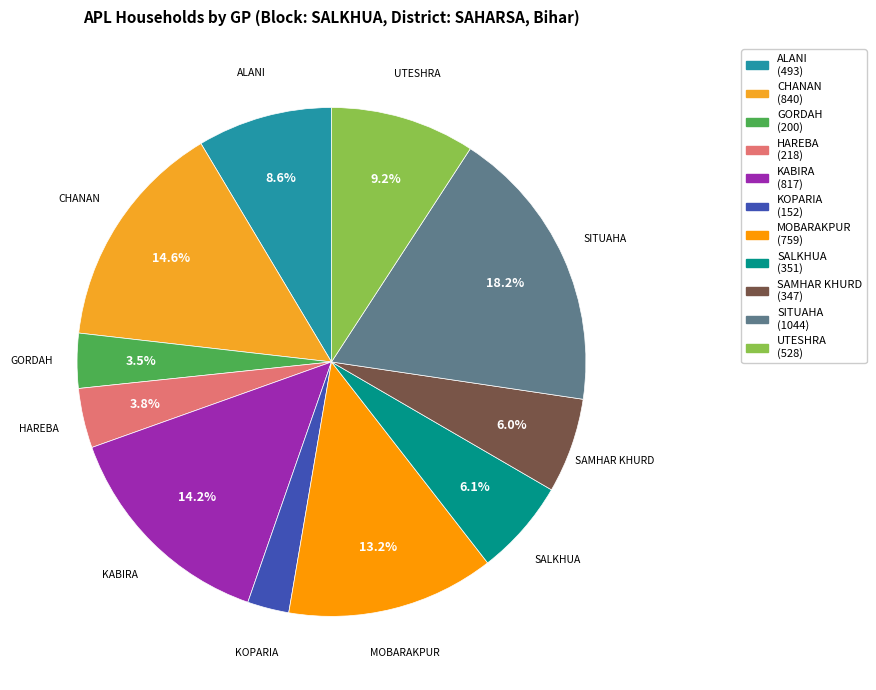

How many slices are in this pie chart?

11